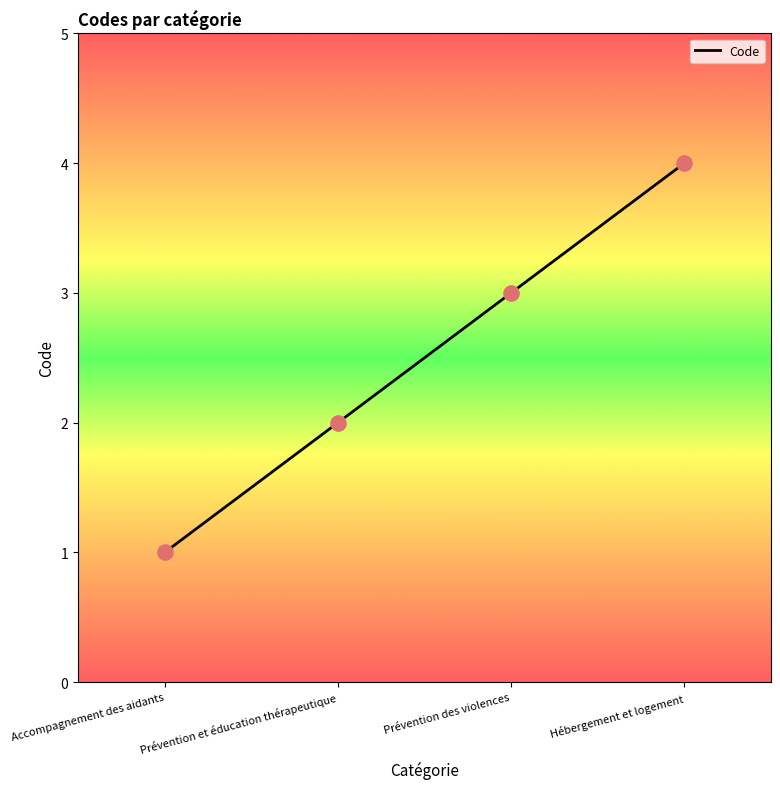

What is the change in value from Accompagnement des aidants to Prévention des violences?

+2